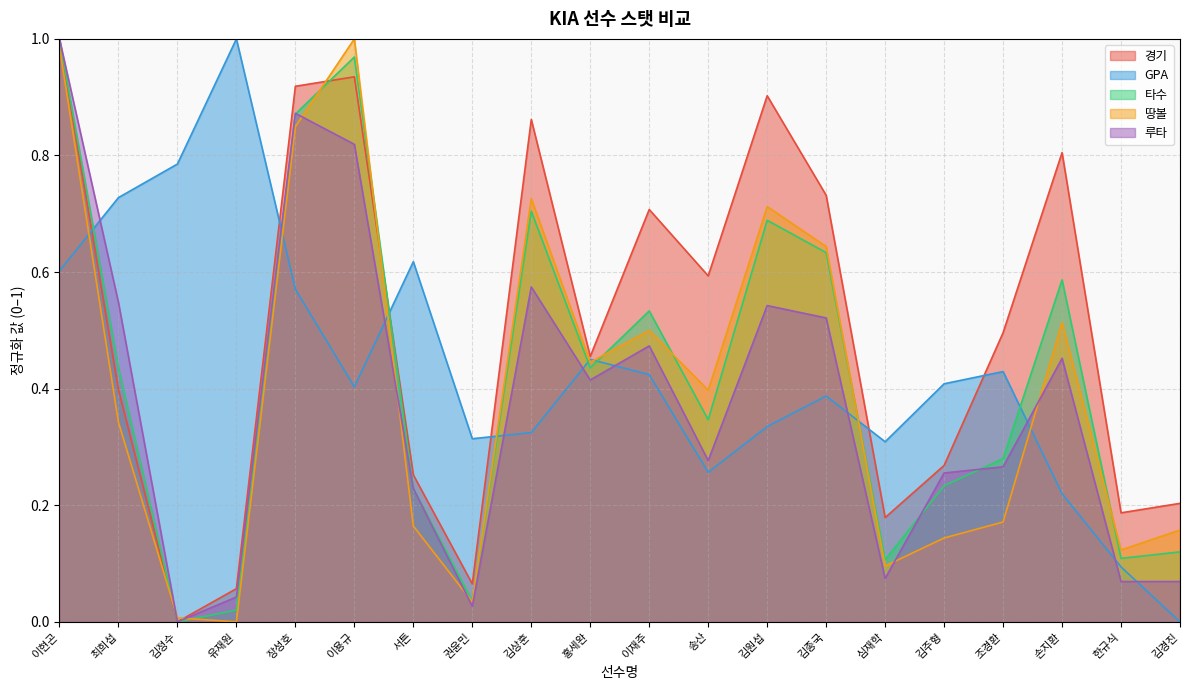

Reading left to right, extract all data points from this chart.

경기: 1.0	0.4	0.0	0.1	0.9	0.9	0.3	0.1	0.9	0.5	0.7	0.6	0.9	0.7	0.2	0.3	0.5	0.8	0.2	0.2
GPA: 0.6	0.7	0.8	1.0	0.6	0.4	0.6	0.3	0.3	0.5	0.4	0.3	0.3	0.4	0.3	0.4	0.4	0.2	0.1	0.0
타수: 1.0	0.4	0.0	0.0	0.9	1.0	0.2	0.0	0.7	0.4	0.5	0.3	0.7	0.6	0.1	0.2	0.3	0.6	0.1	0.1
땅볼: 1.0	0.3	0.0	0.0	0.8	1.0	0.2	0.0	0.7	0.4	0.5	0.4	0.7	0.6	0.1	0.1	0.2	0.5	0.1	0.2
루타: 1.0	0.5	0.0	0.0	0.9	0.8	0.2	0.0	0.6	0.4	0.5	0.3	0.5	0.5	0.1	0.3	0.3	0.5	0.1	0.1